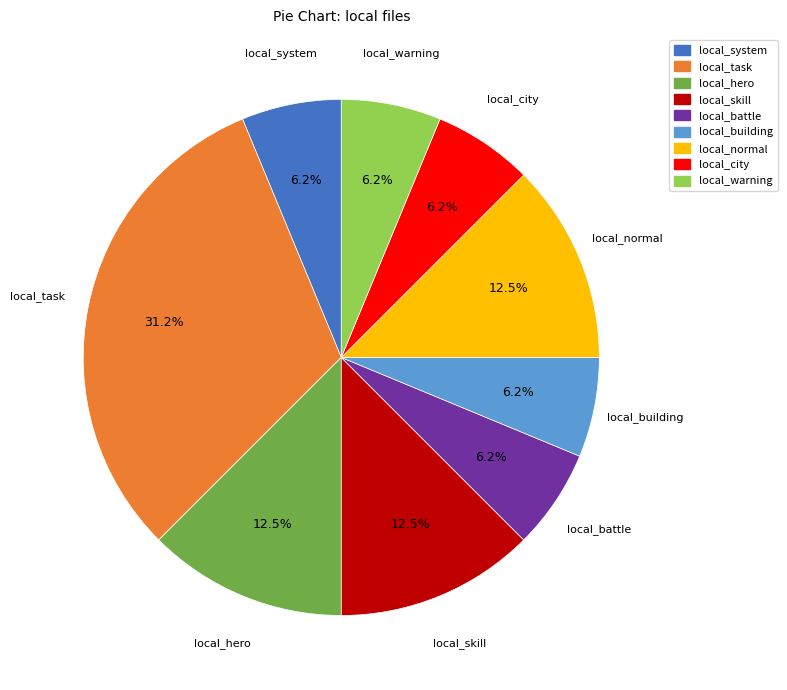

Approximately how many times larger is the value at local_normal compared to local_battle?

2.0